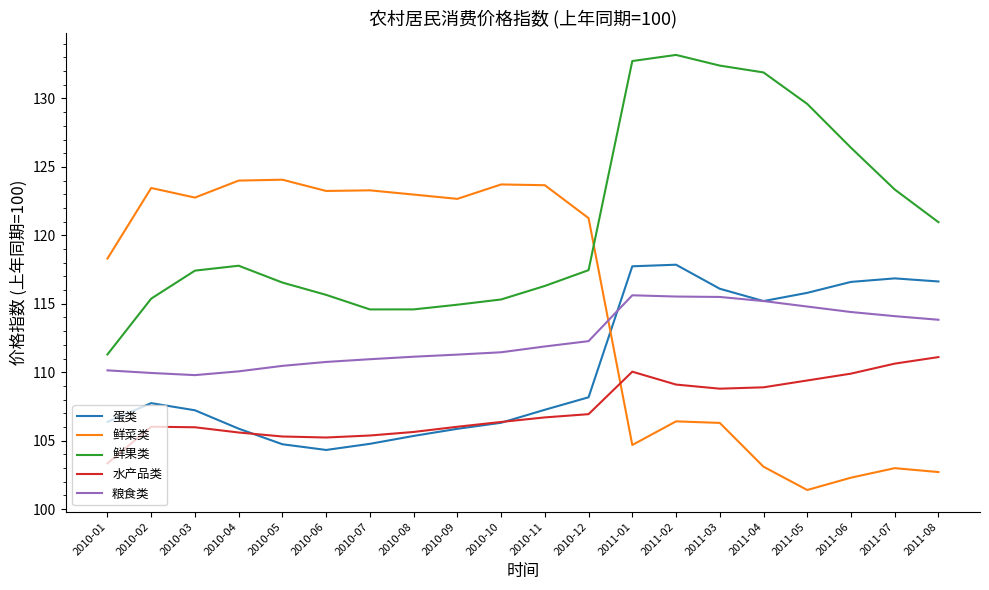

What is the approximate value of 蛋类 at 2011-02?

117.9